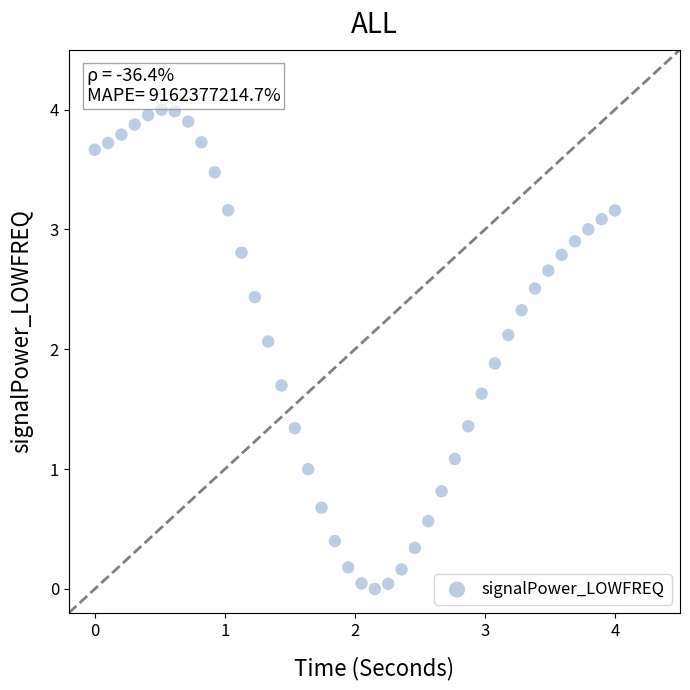

What is the range of Y values (max minus min)?

4.0